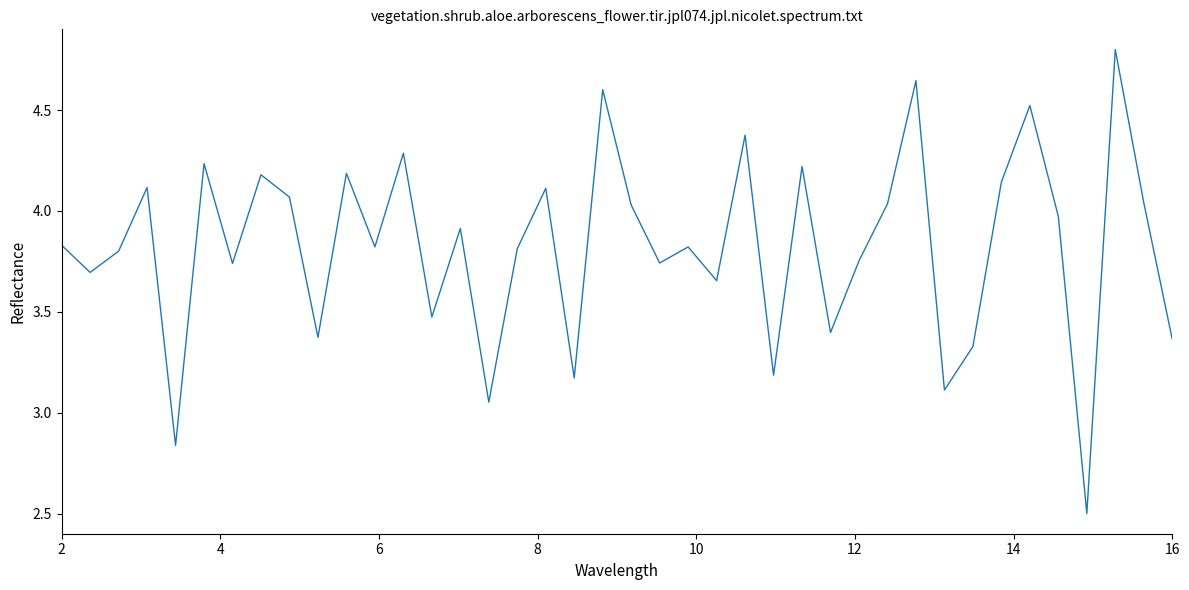

What is the greatest value displayed?

4.8